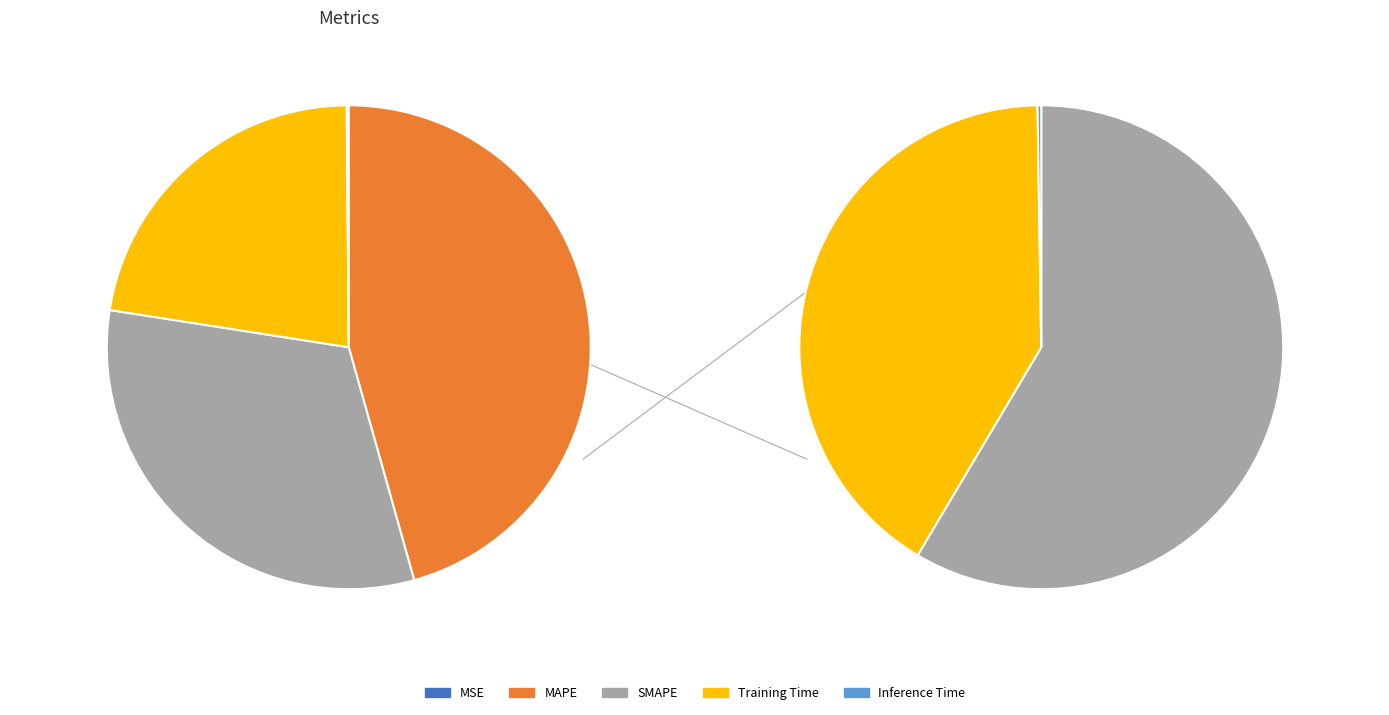

Which category has the smallest portion of the pie?

MSE